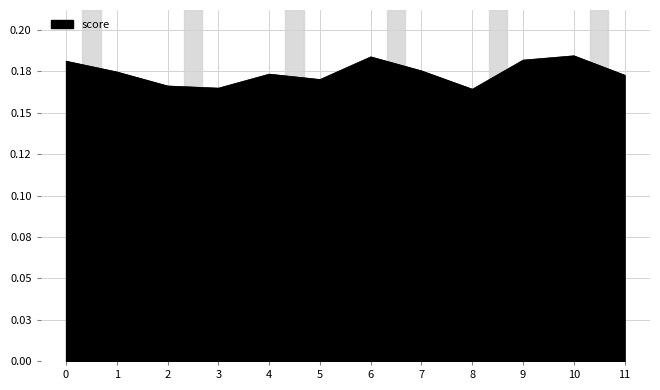

Rank the categories by value from lowest to highest.

8, 3, 2, 5, 11, 4, 1, 7, 0, 9, 6, 10